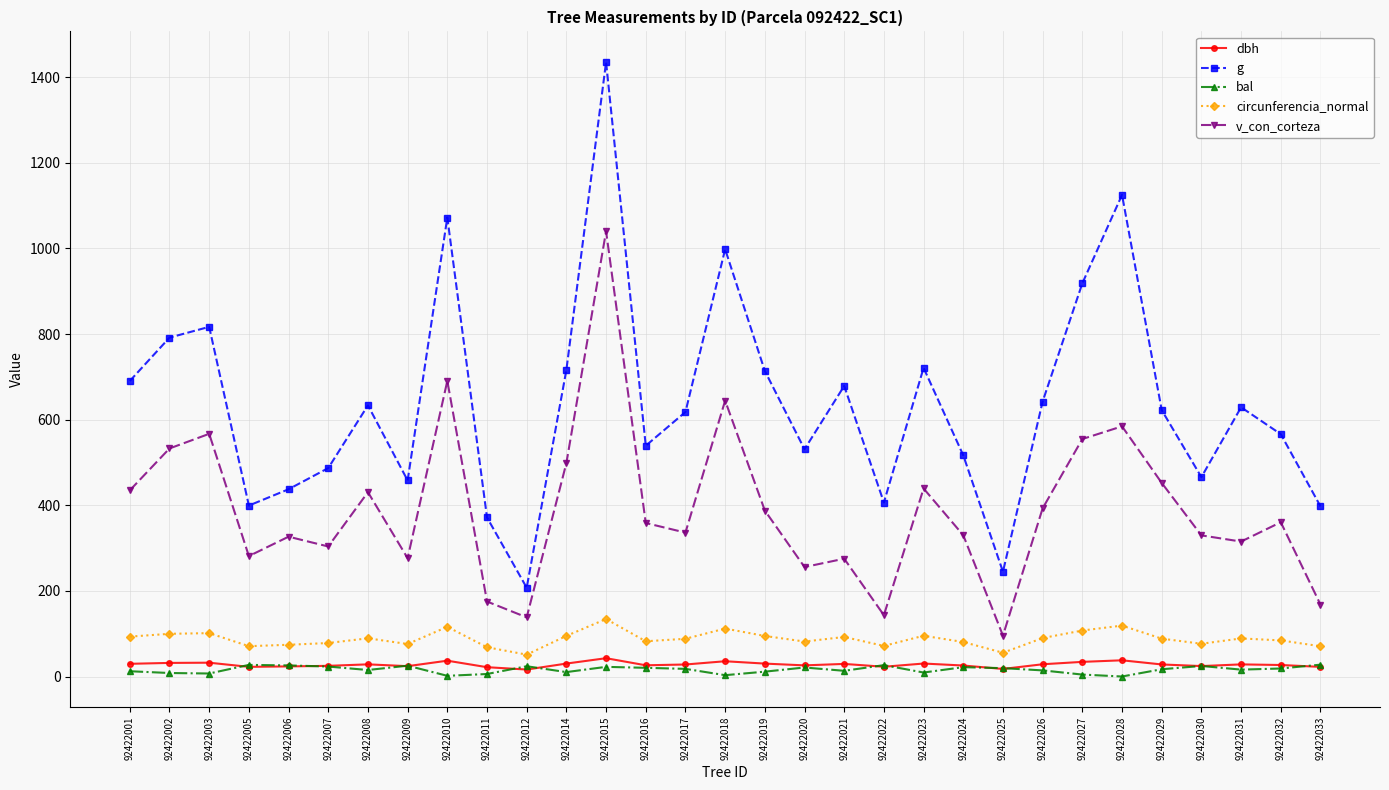

At which category does g reach its first local valley?

92422005